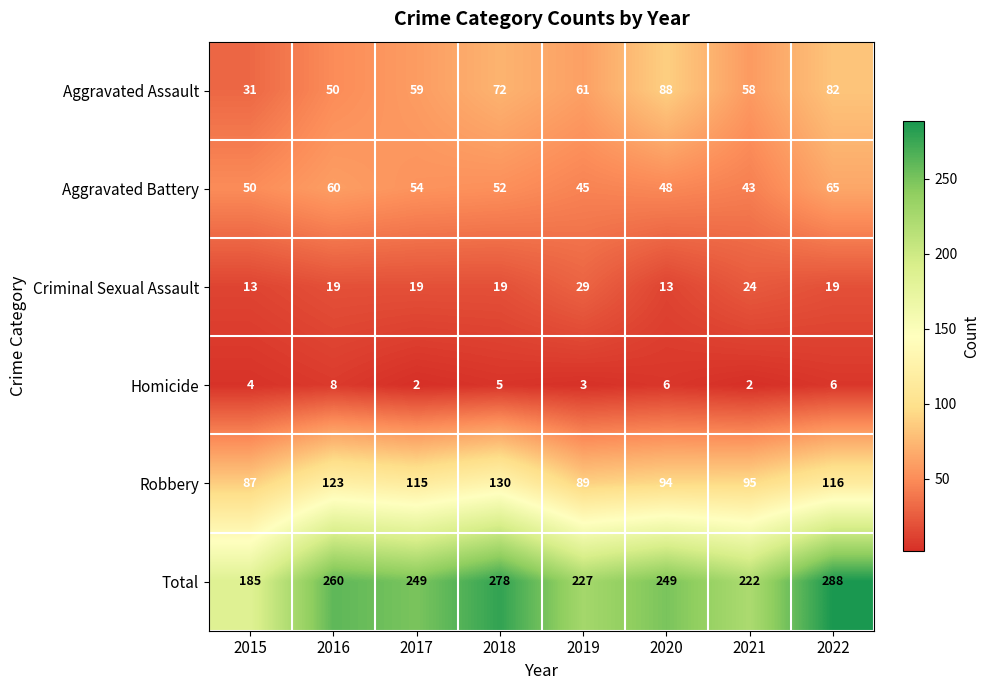

What is the lowest value of the Aggravated Battery series?

43